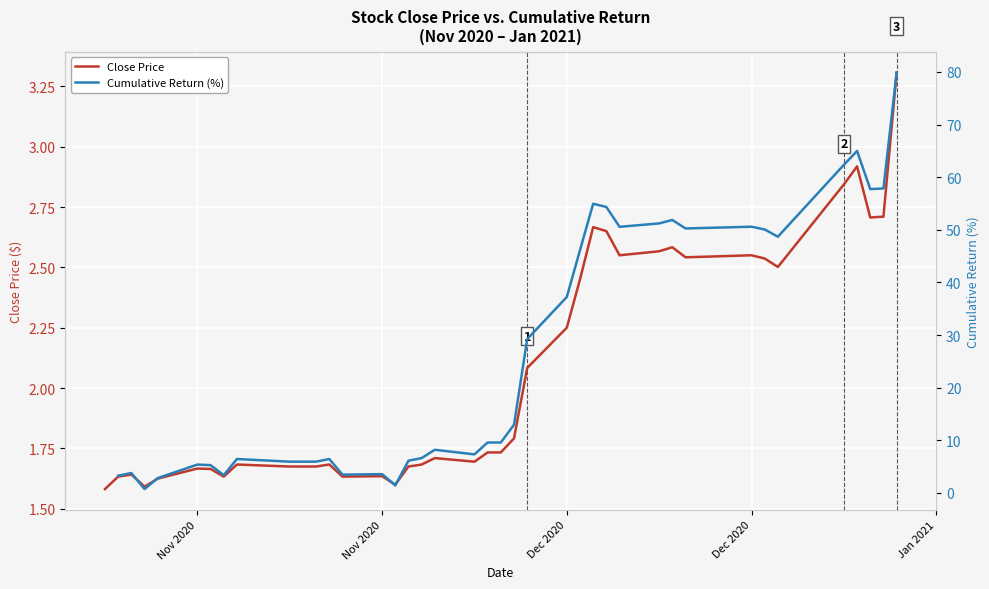

What is the difference between the maximum and minimum values in the Close Price series?

1.7